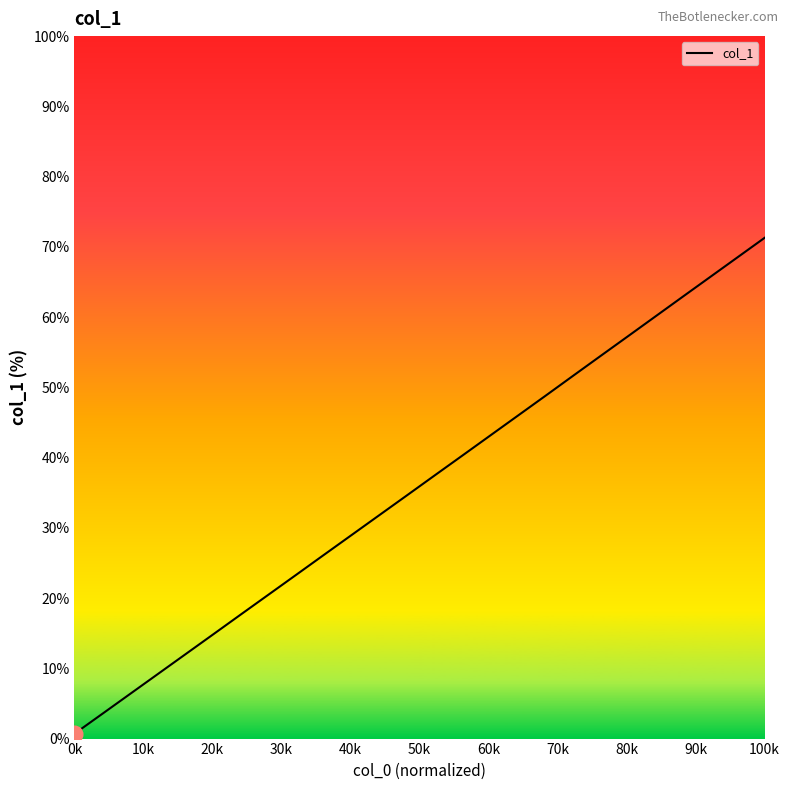

How many values are below 37?

13